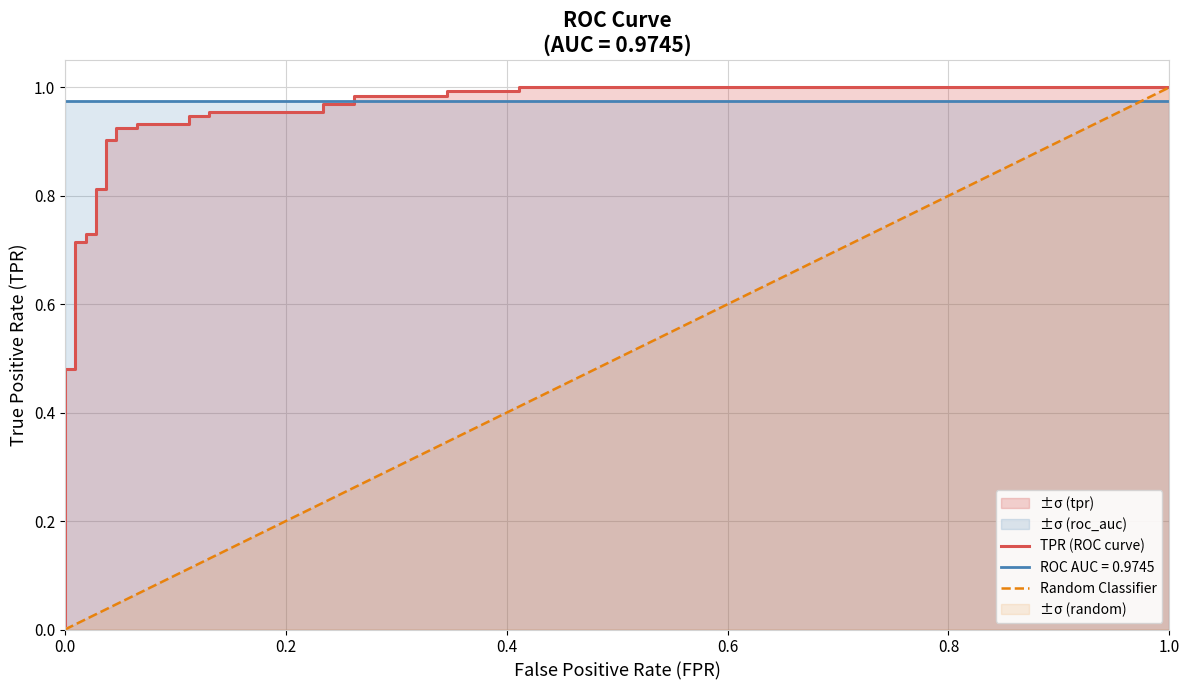

Which series has the largest total across all categories?

roc_auc